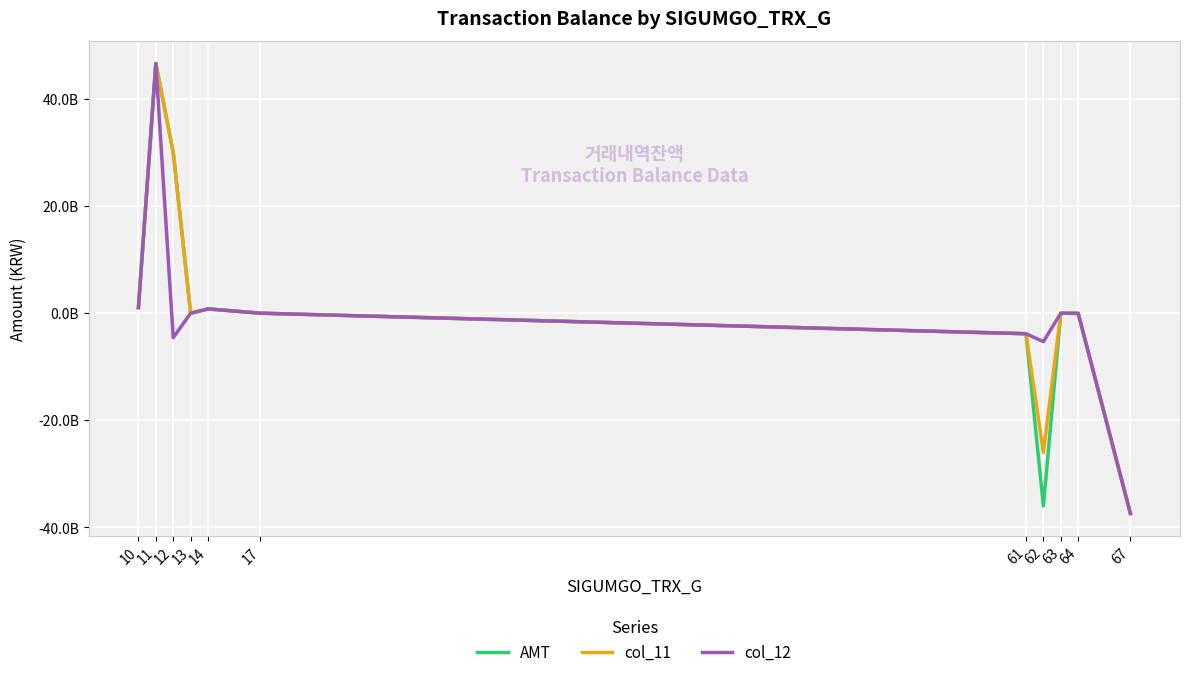

List the series in order of their peak value, highest first.

AMT, col_11, col_12